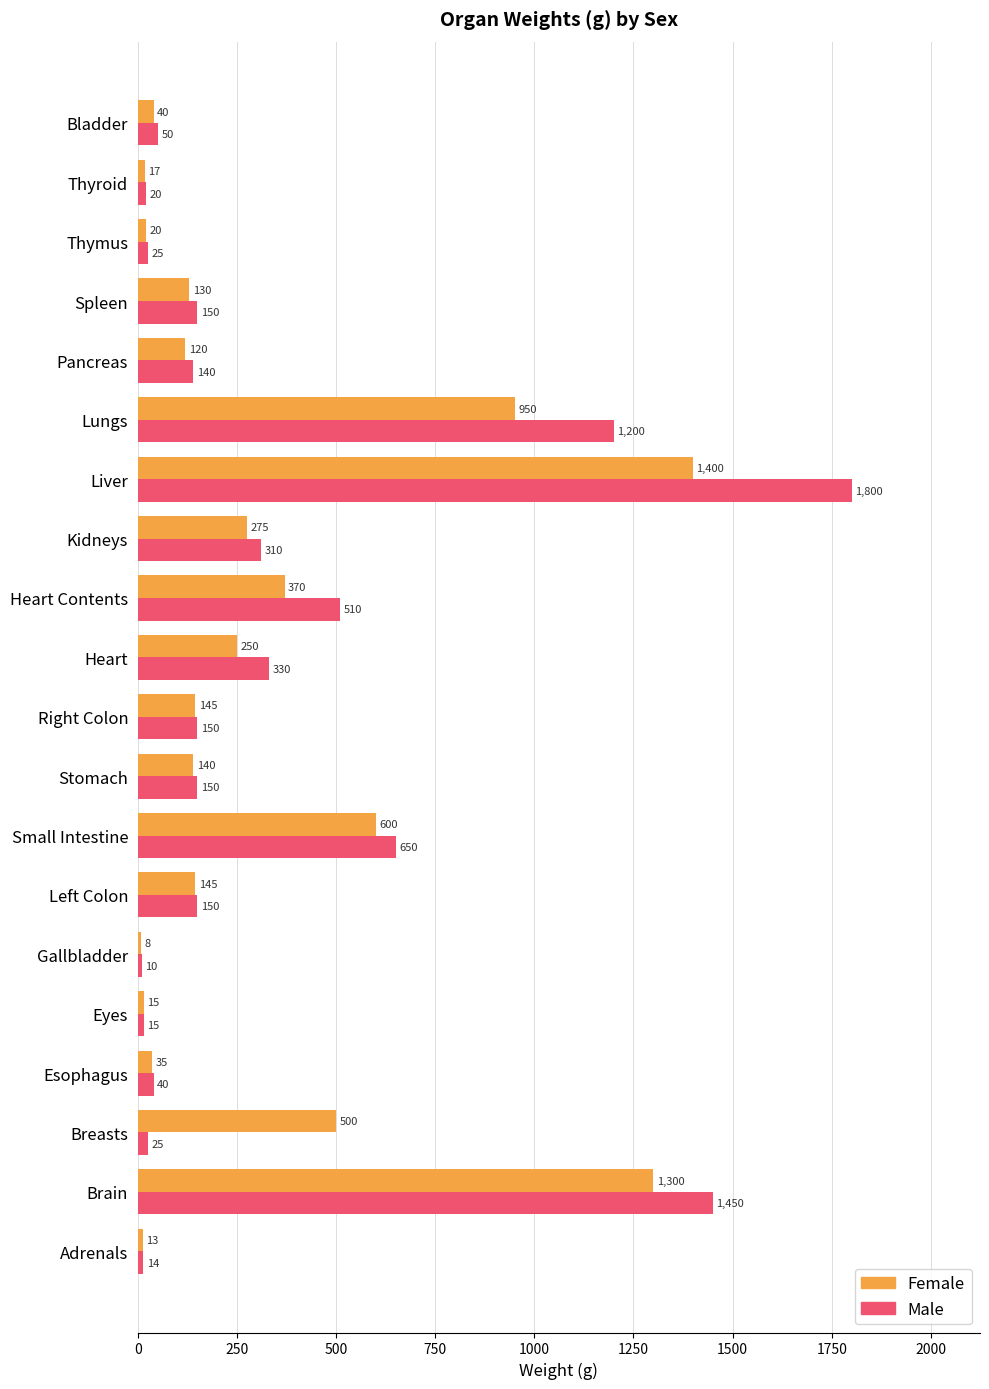

Is it true that Male equals 25 at Thymus?

True